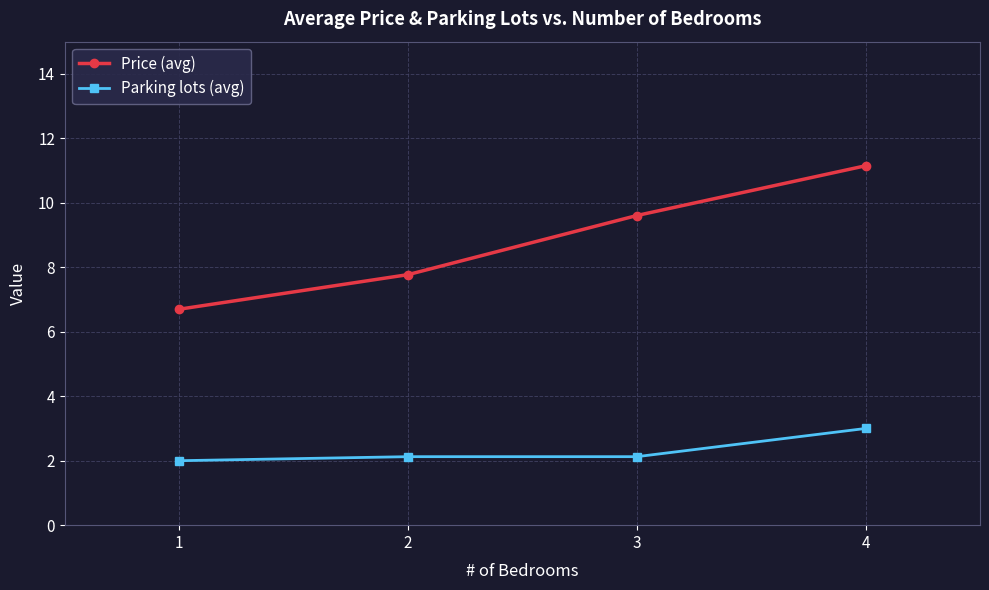

List the series in order of their peak value, highest first.

Price (avg), Parking lots (avg)